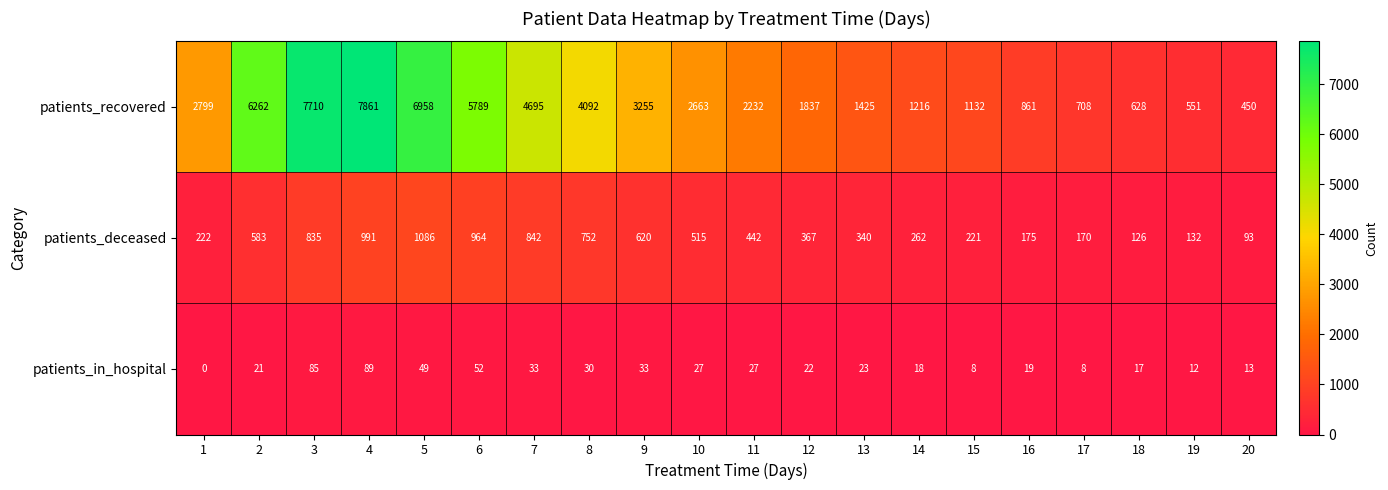

What is the difference between the patients_deceased values at 14 and 18?

136